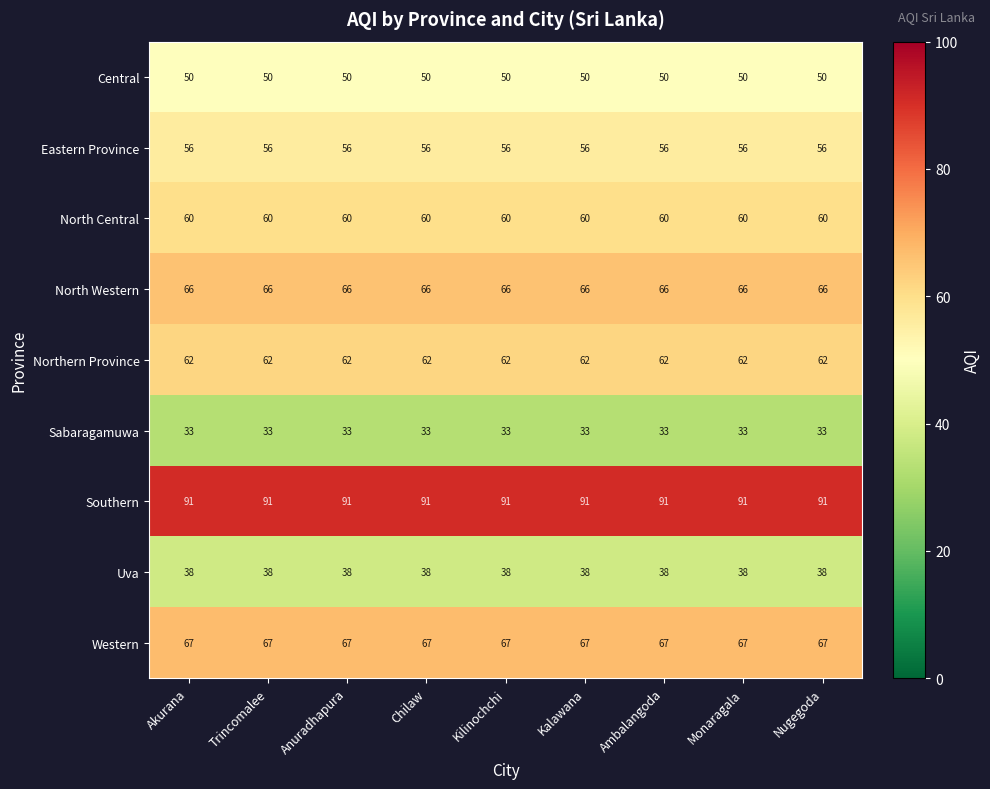

Which series has the largest total across all categories?

Southern